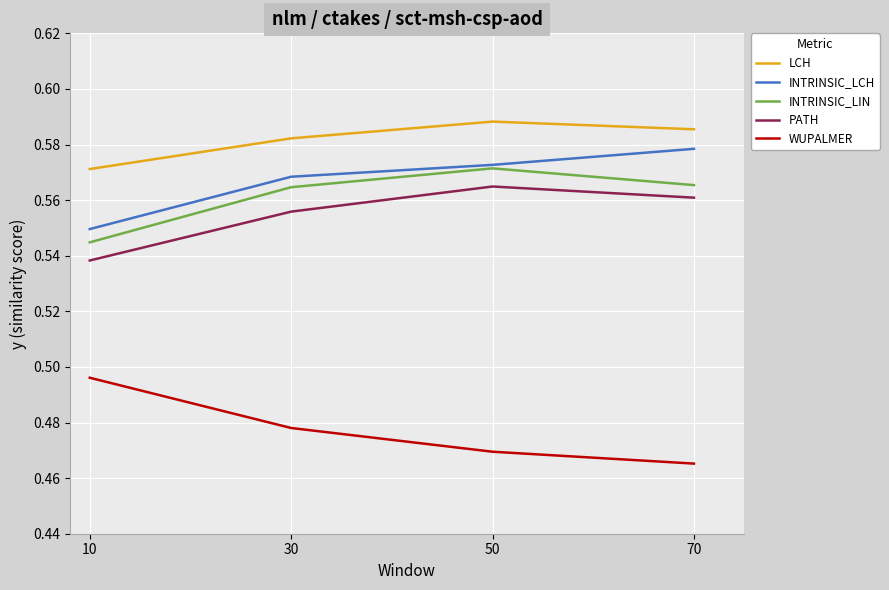

What is the difference between the highest and lowest values at 10?

0.1